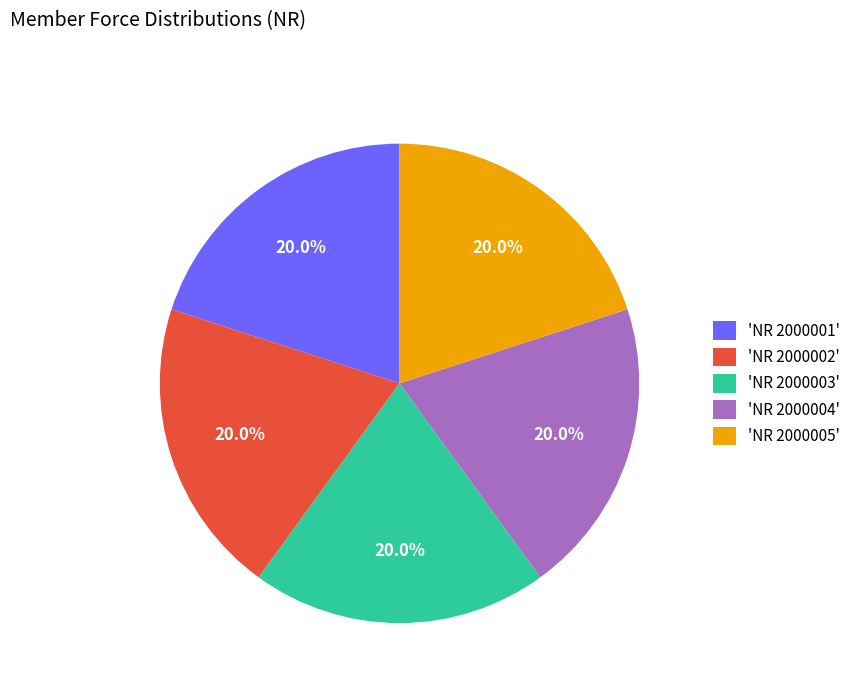

To the nearest percent, what is the average slice percentage?

20%